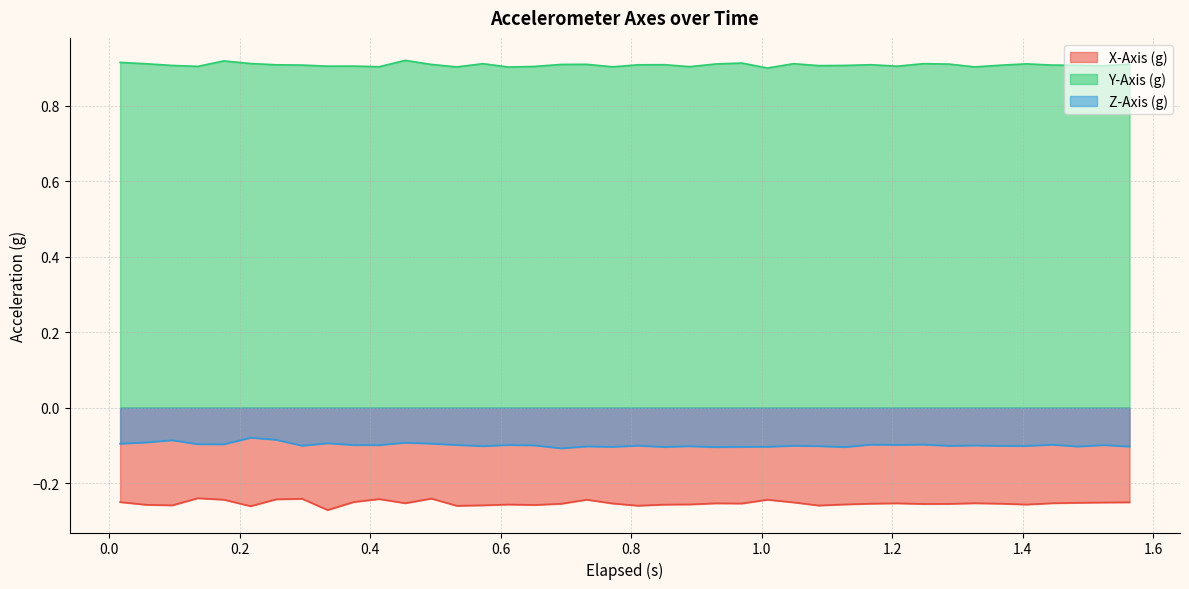

Reading right to left, extract all data points from this chart.

X-Axis (g): -0.3	-0.3	-0.3	-0.3	-0.3	-0.3	-0.3	-0.3	-0.3	-0.3	-0.3	-0.3	-0.3	-0.3	-0.2	-0.3	-0.3	-0.3	-0.3	-0.3	-0.3	-0.2	-0.3	-0.3	-0.3	-0.3	-0.3	-0.2	-0.3	-0.2	-0.2	-0.3	-0.2	-0.2	-0.3	-0.2	-0.2	-0.3	-0.3	-0.2
Y-Axis (g): 0.9	0.9	0.9	0.9	0.9	0.9	0.9	0.9	0.9	0.9	0.9	0.9	0.9	0.9	0.9	0.9	0.9	0.9	0.9	0.9	0.9	0.9	0.9	0.9	0.9	0.9	0.9	0.9	0.9	0.9	0.9	0.9	0.9	0.9	0.9	0.9	0.9	0.9	0.9	0.9
Z-Axis (g): -0.1	-0.1	-0.1	-0.1	-0.1	-0.1	-0.1	-0.1	-0.1	-0.1	-0.1	-0.1	-0.1	-0.1	-0.1	-0.1	-0.1	-0.1	-0.1	-0.1	-0.1	-0.1	-0.1	-0.1	-0.1	-0.1	-0.1	-0.1	-0.1	-0.1	-0.1	-0.1	-0.1	-0.1	-0.1	-0.1	-0.1	-0.1	-0.1	-0.1